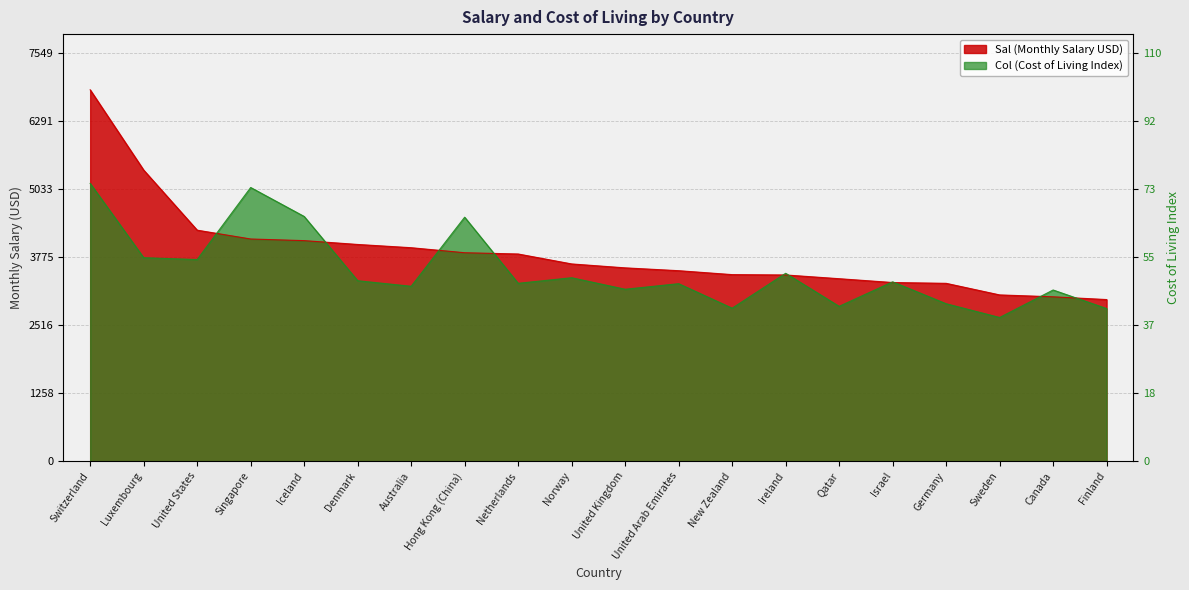

Between Netherlands and New Zealand, which series saw the biggest shift?

Col